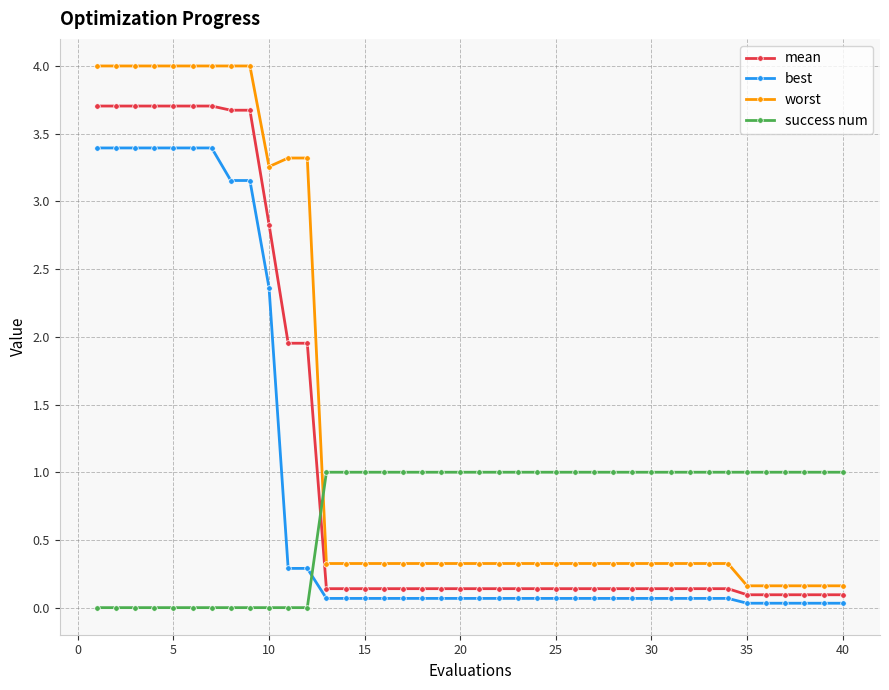

How many series are shown in this chart?

4